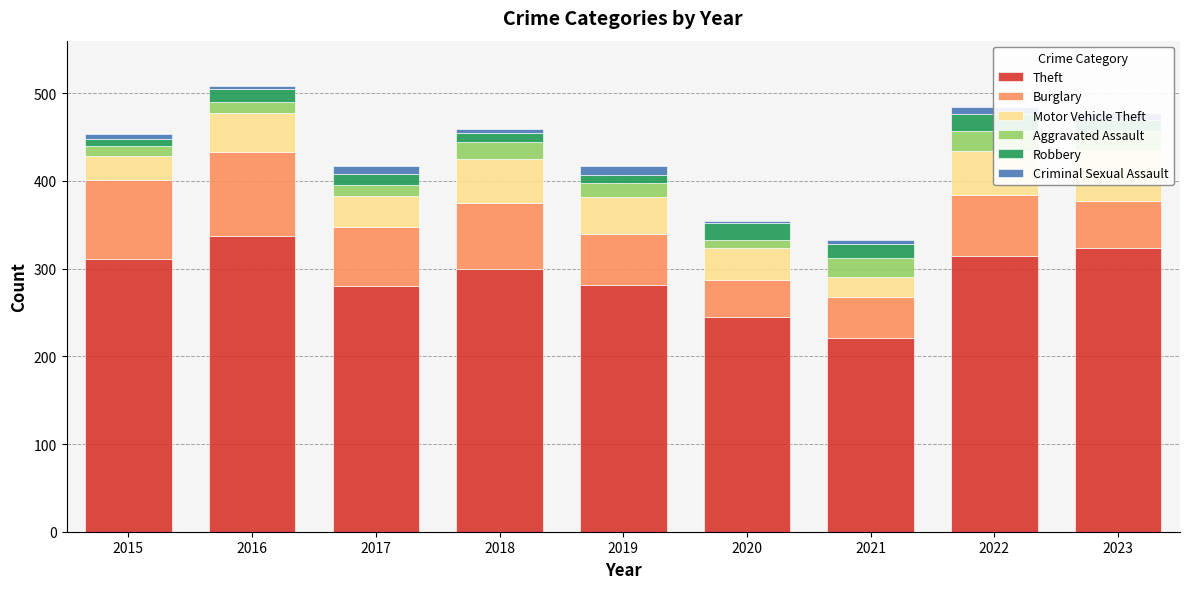

Which series has the largest range (max minus min)?

Theft